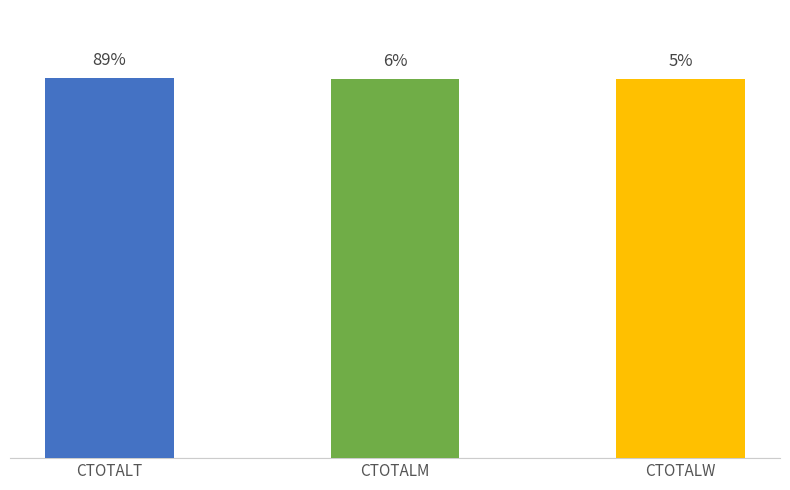

What is the label of the 1st bar from the right?

CTOTALW